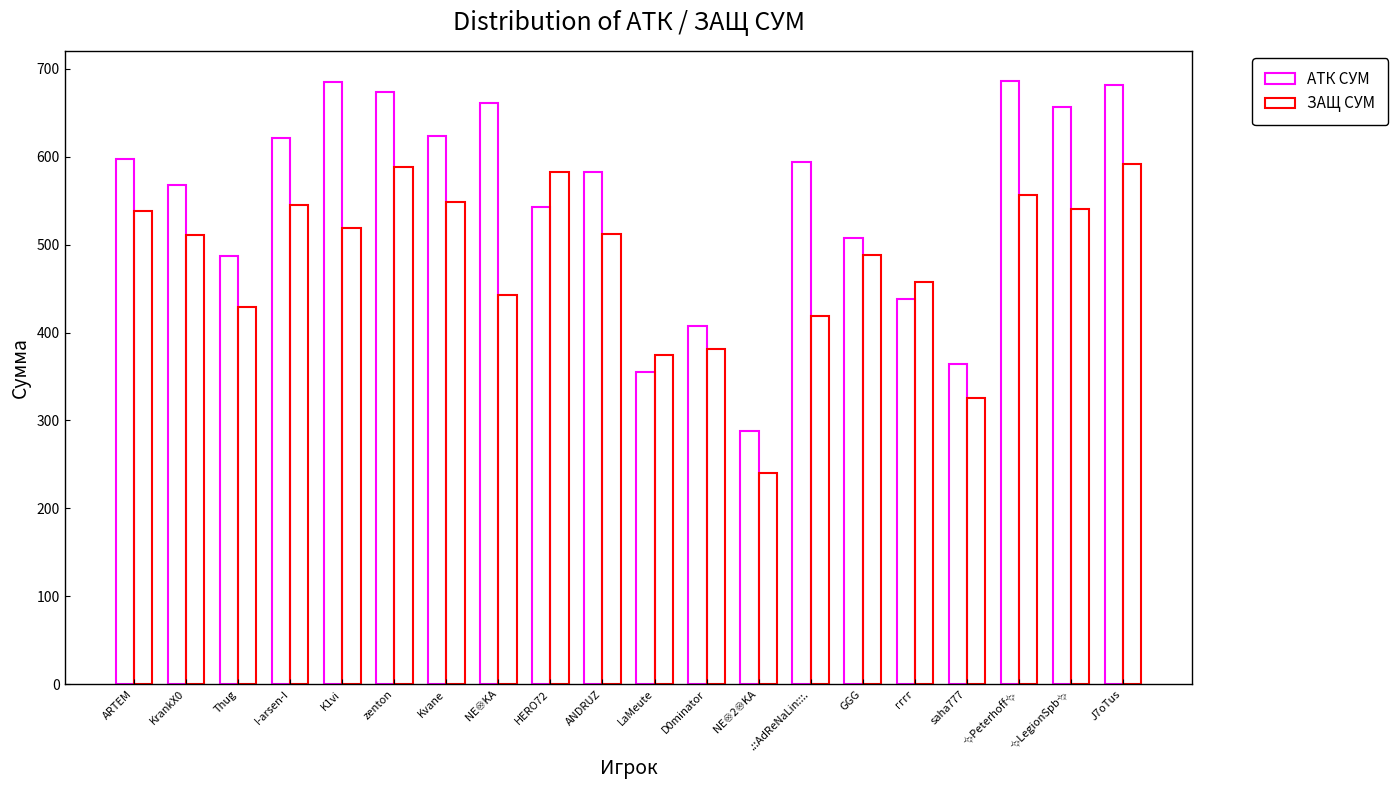

Where does the ЗАЩ СУМ series first go above 512?

ARTEM